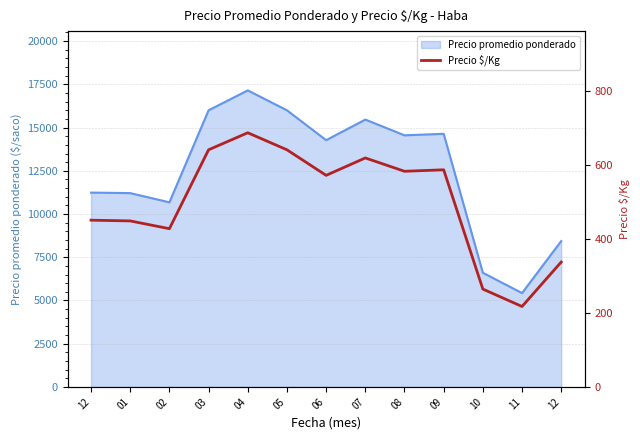

What is the approximate value at 10?

264